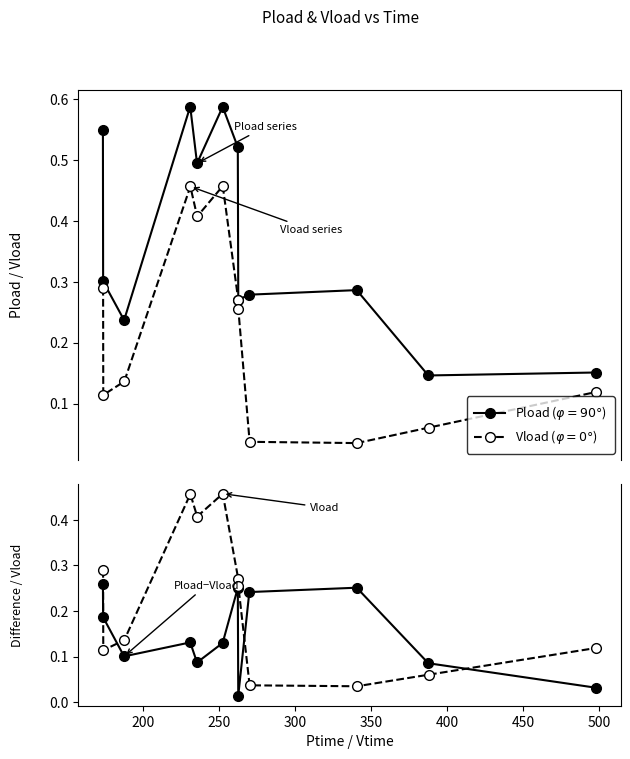

Rank the series by their maximum value, from lowest to highest.

Pload\u2212Vload ($\varphi=90°$), Vload ($\varphi=0°$), Pload ($\varphi=90°$)